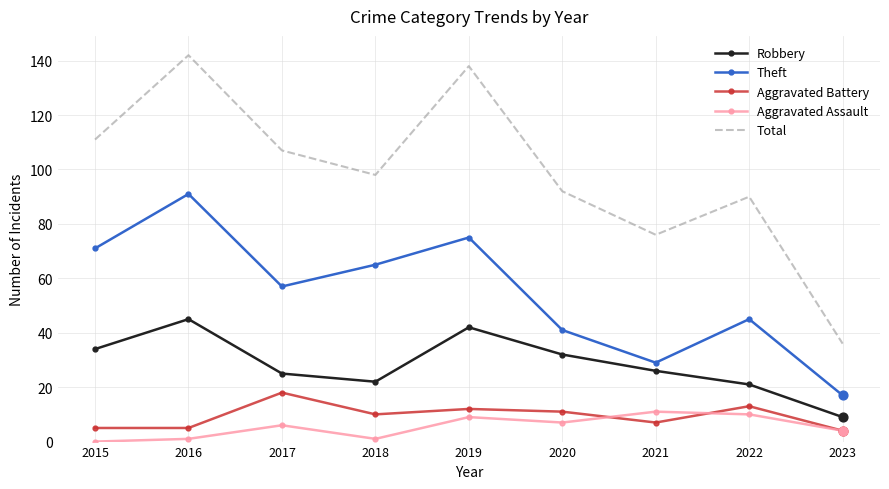

Is the value of Aggravated Battery at 2016 greater than the value of Aggravated Assault at 2020?

No